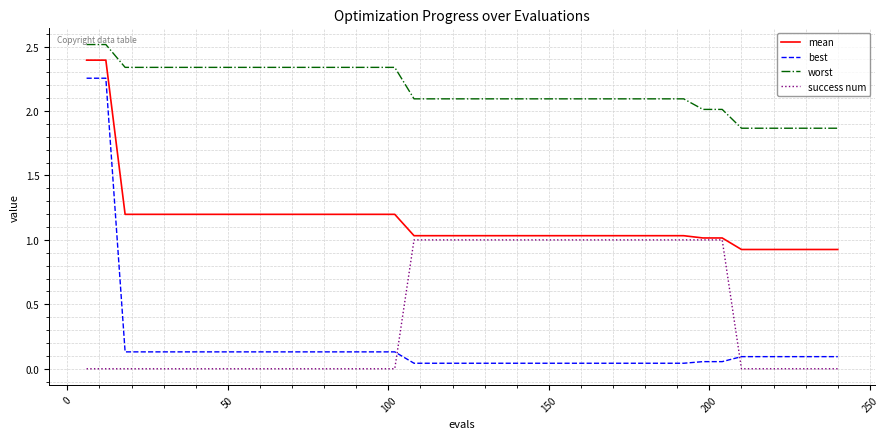

Which series has the largest total across all categories?

worst